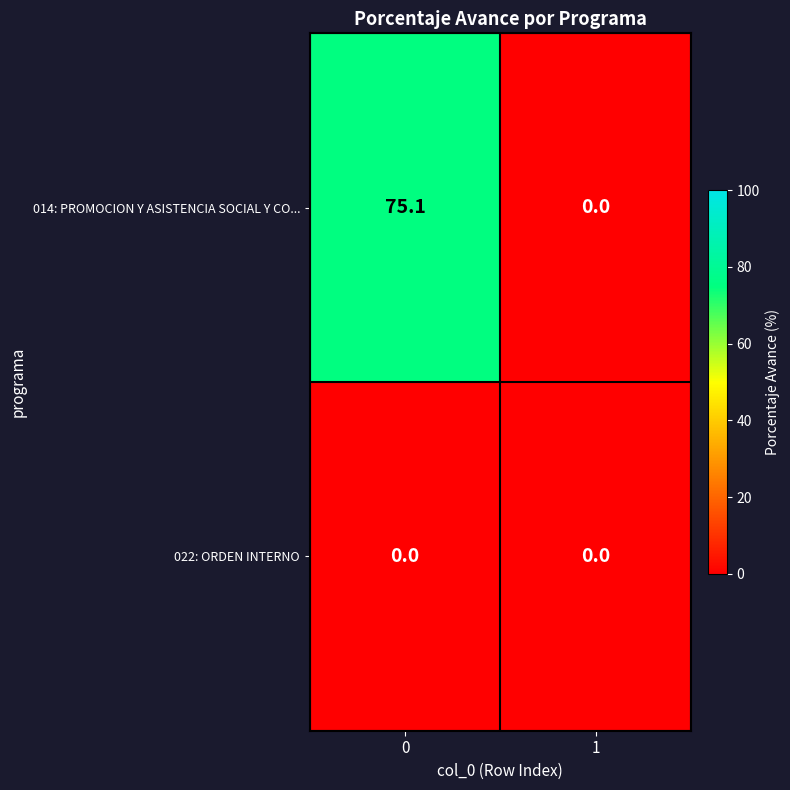

The value of 022: ORDEN INTERNO at 0 is 0.0. True or false?

True